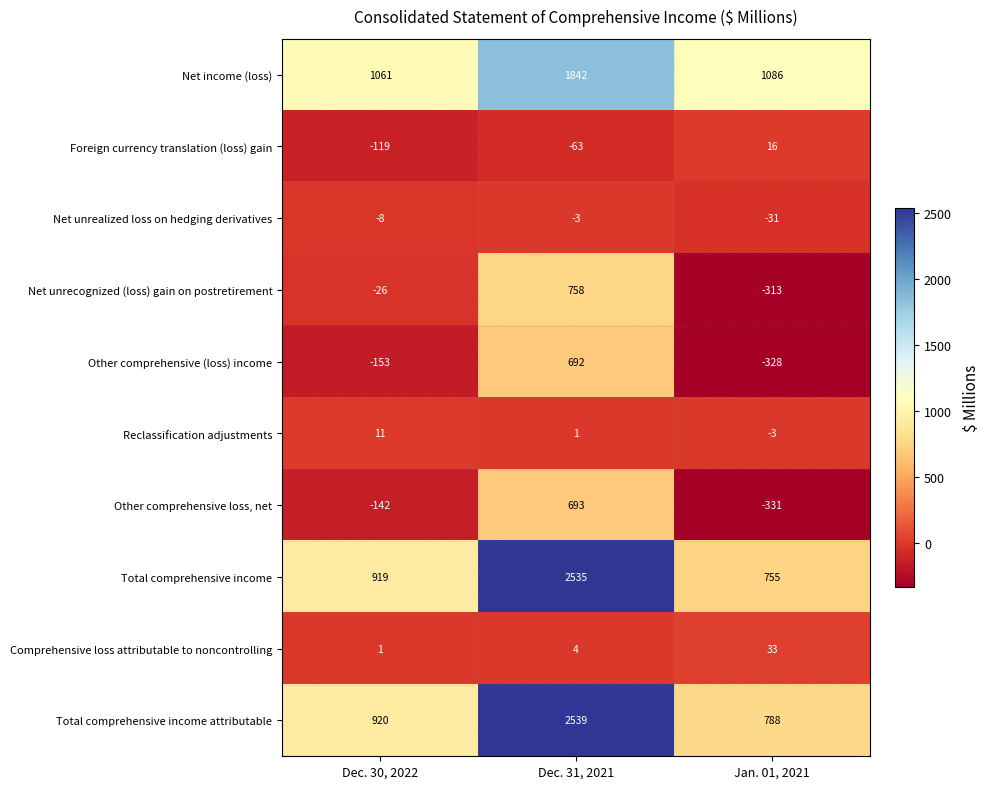

At which label is Net income (loss) closest to 1451?

Jan. 01, 2021